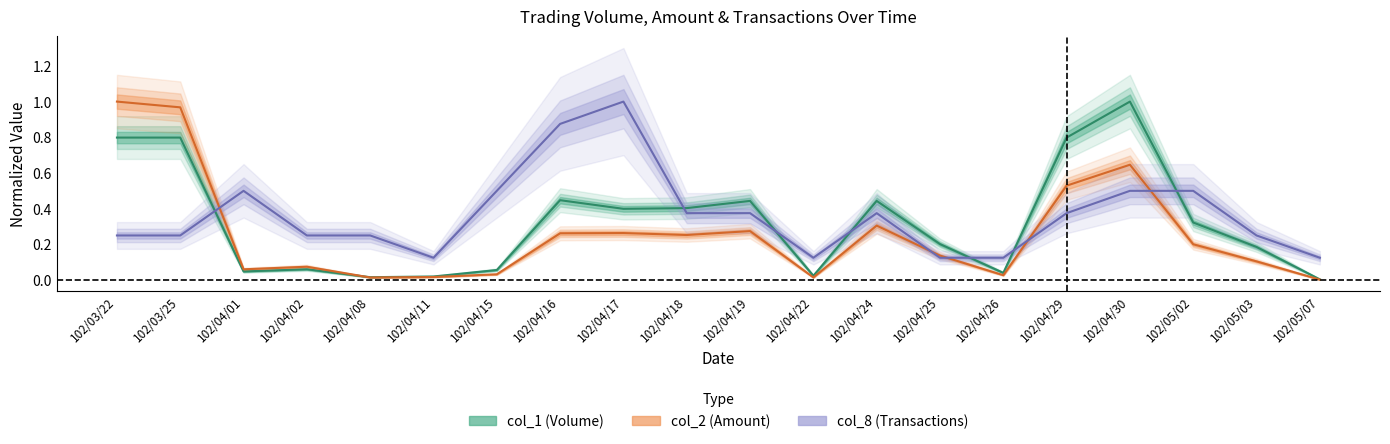

What are all the series names shown in the legend?

col_1, col_2, col_8